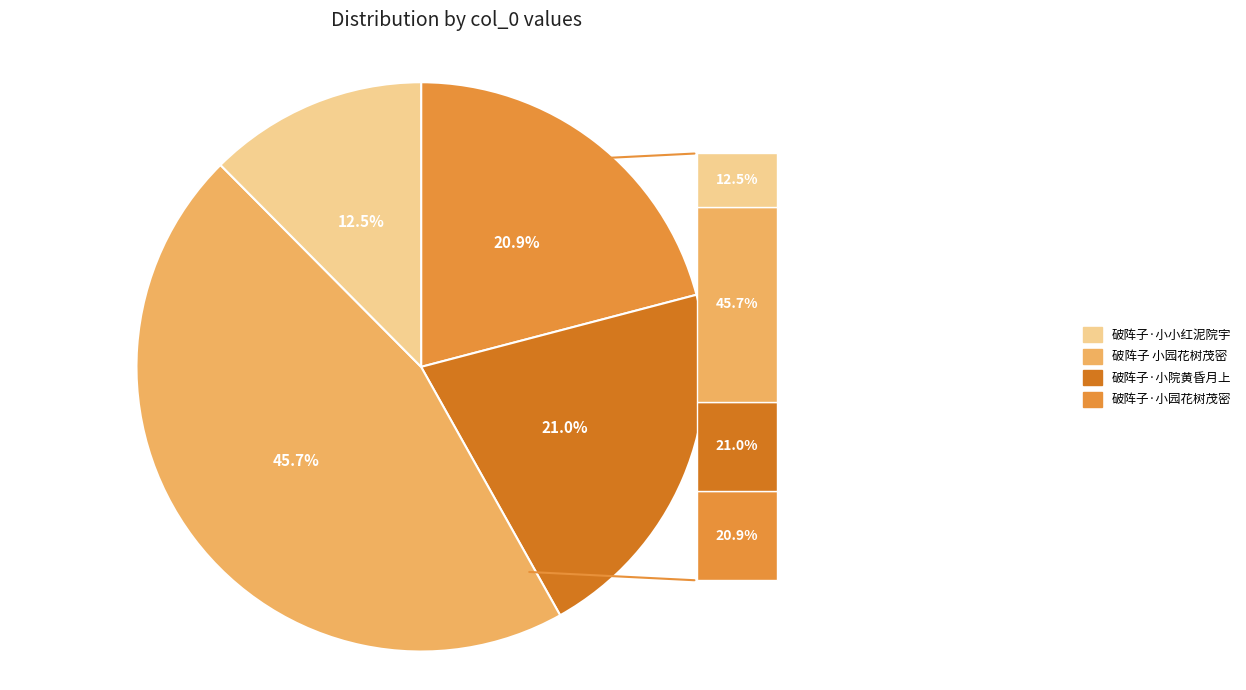

To the nearest percent, what is the difference between the 破阵子 小园花树茂密，欣然有作 and 破阵子·小园花树茂密，欣然有作 slice percentages?

25%